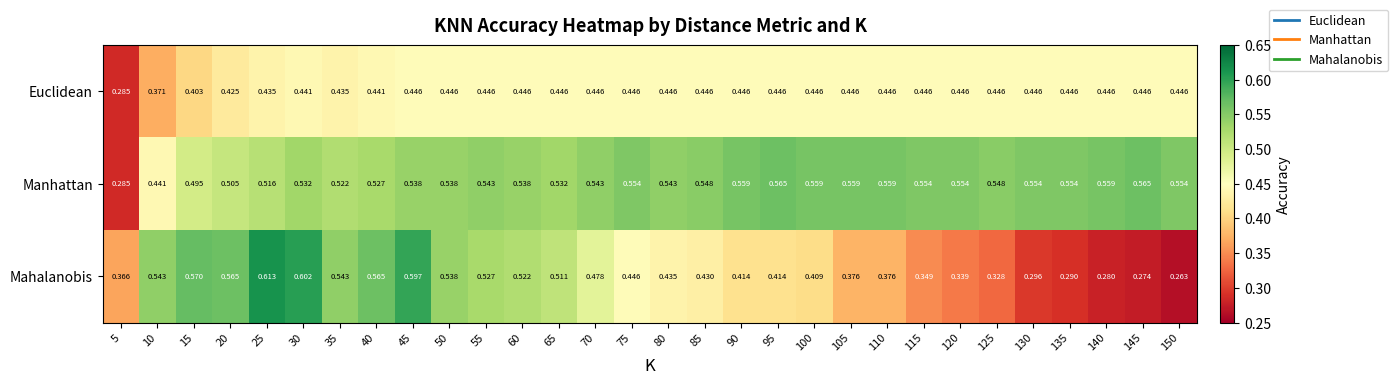

At which category does the chart reach its peak across all series?

25